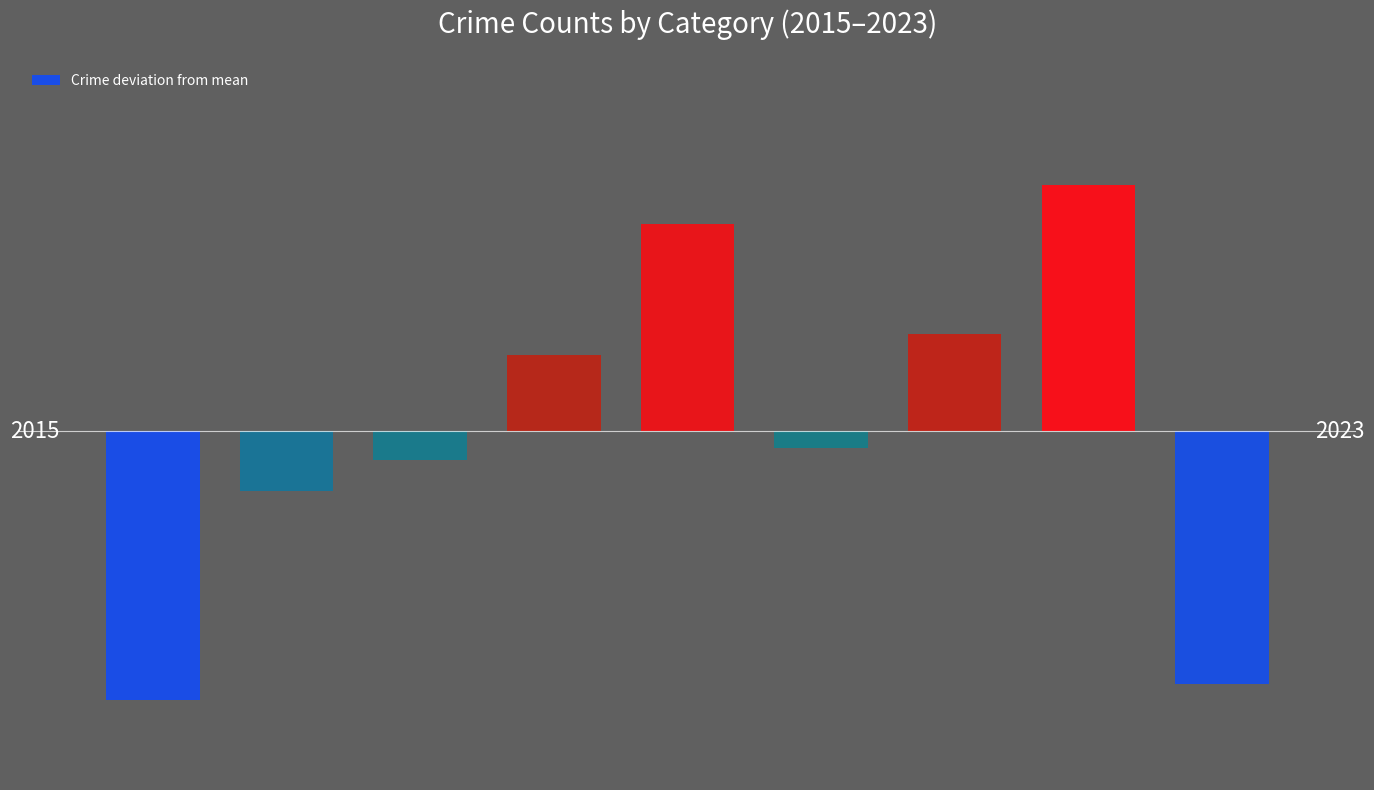

List the labels in order of value, smallest first.

0, 8, 1, 2, 5, 3, 6, 4, 7